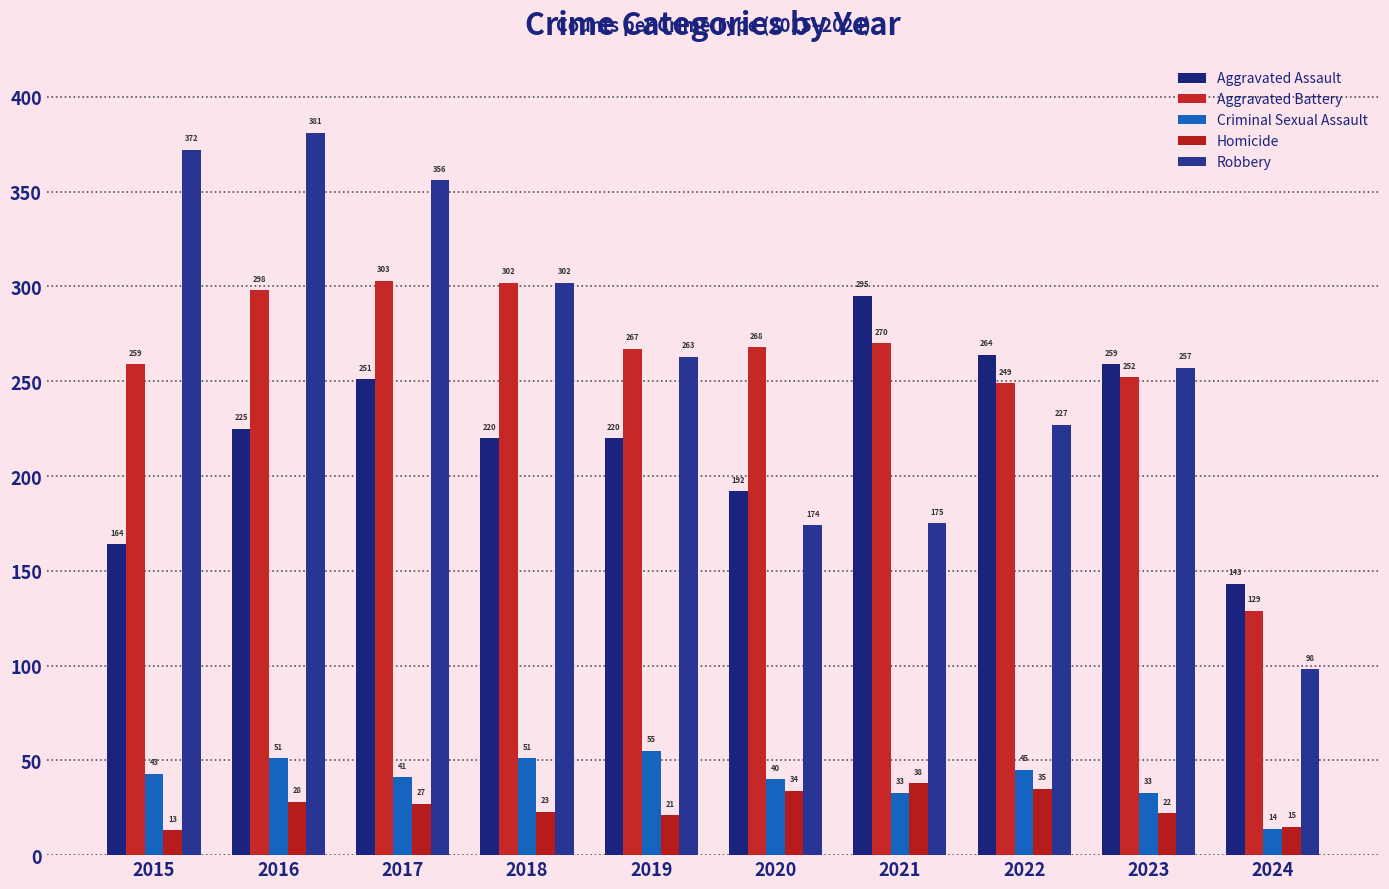

True or false: Robbery has a value of 302 at 2018.

True